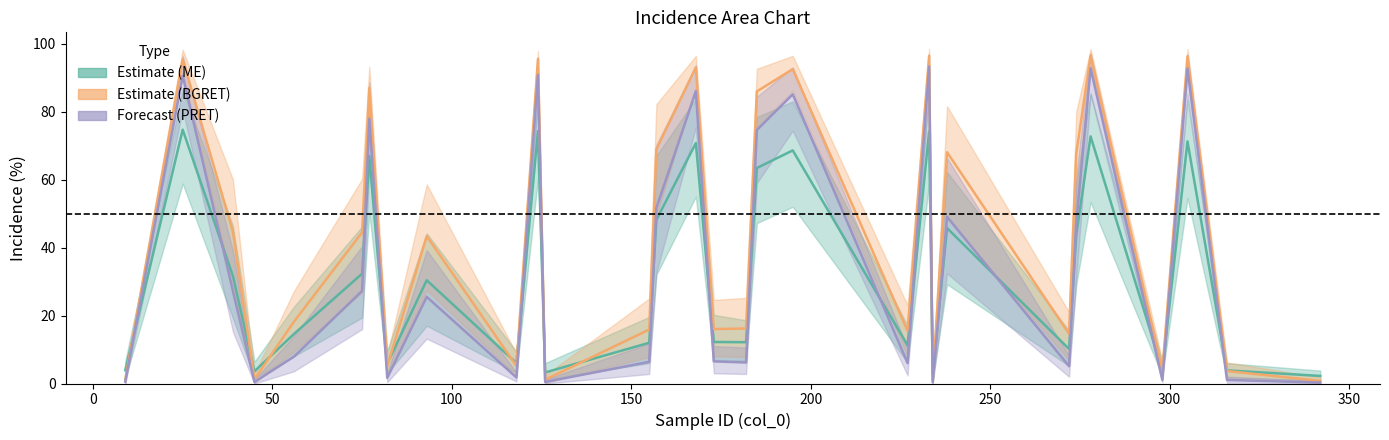

True or false: AVG_INC_BGRET and AVG_INC_PRET cross at least once.

False